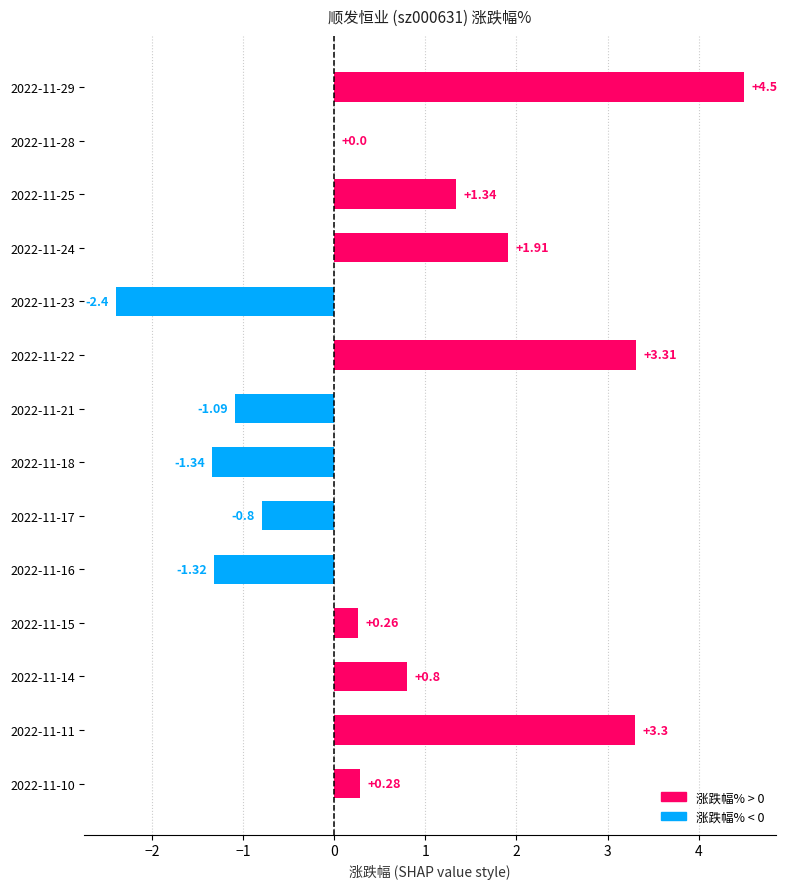

What is the sum of all values?

8.8